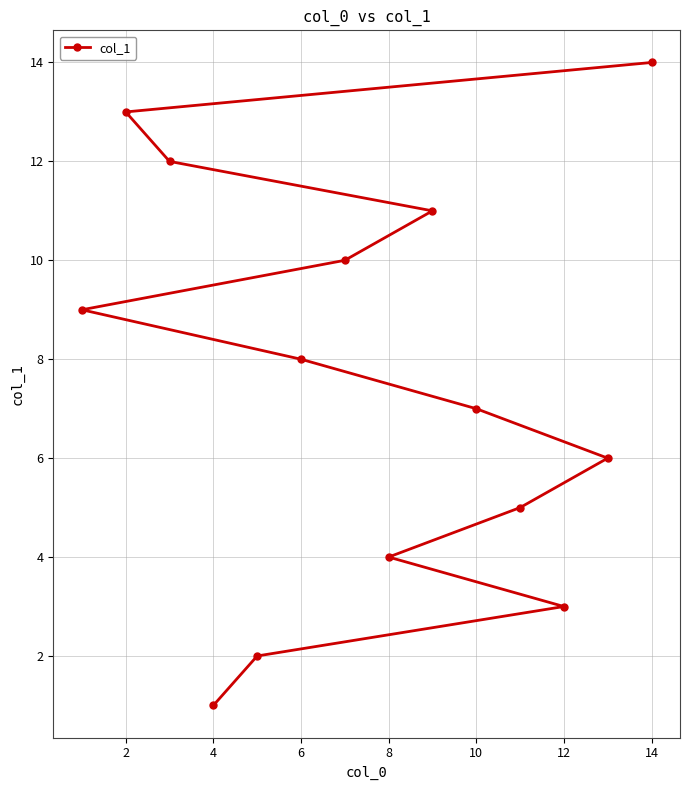

Which category has the highest value across all series?

14